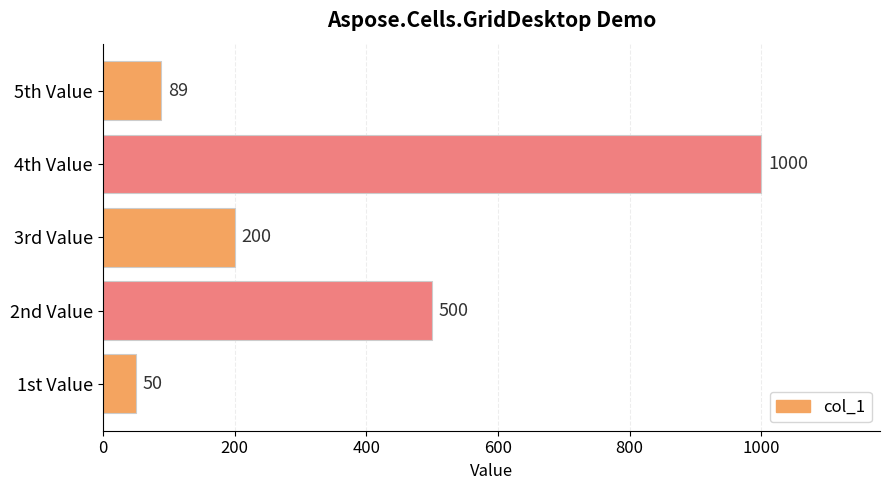

Rank the categories by value from highest to lowest.

4th Value, 2nd Value, 3rd Value, 5th Value, 1st Value